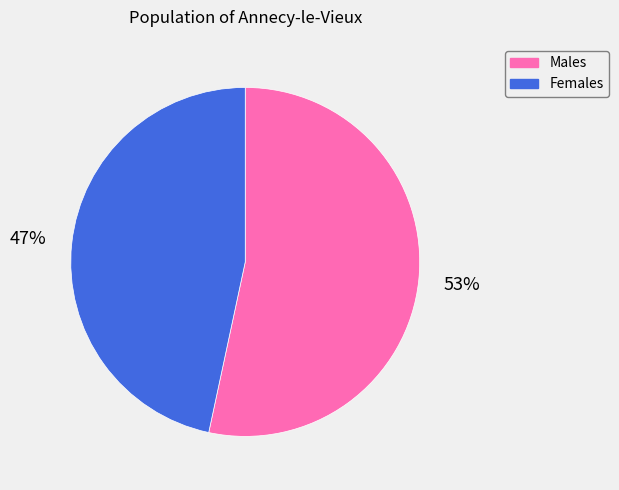

Is there any slice that represents more than half of the pie?

Yes